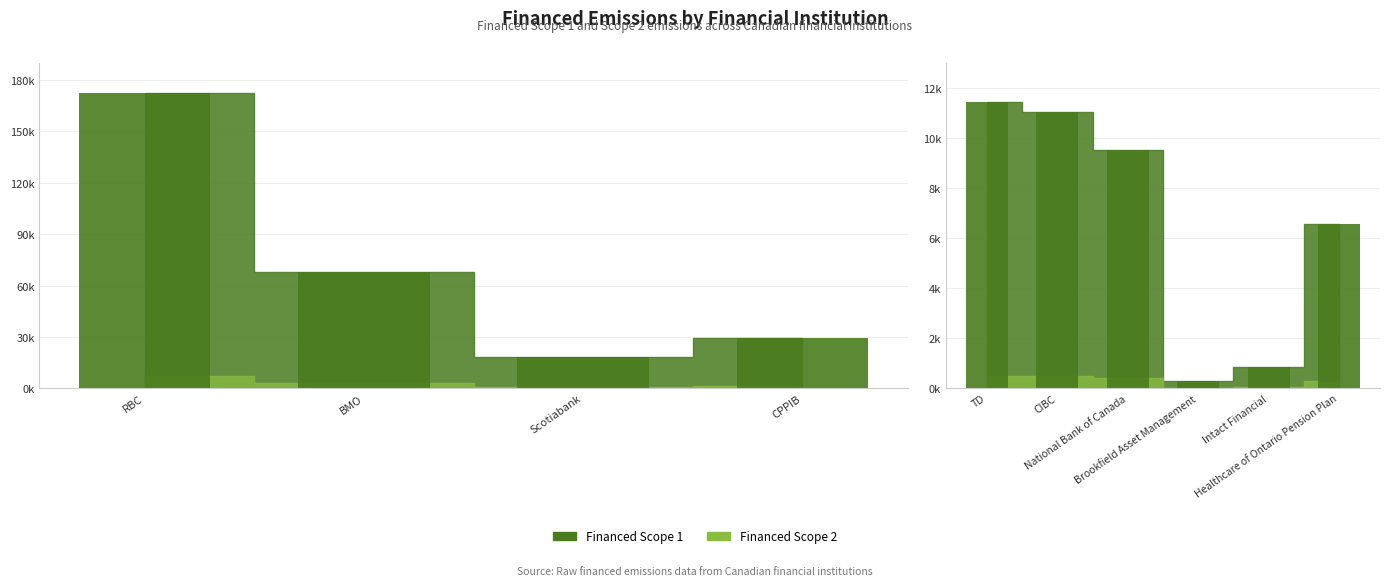

What is the average value of the Financed Scope 2 series?

1404.8